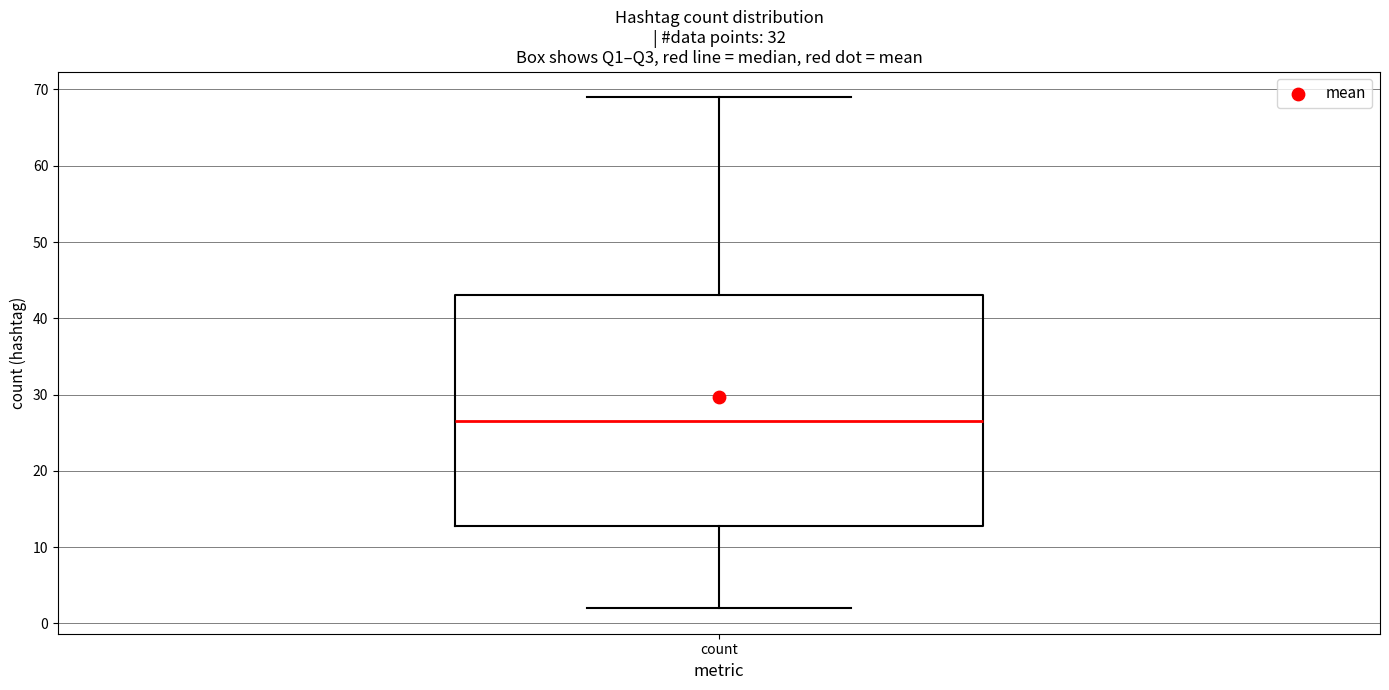

Read this box plot against the y-axis: the position of the median line, the range covered by the box, and the ends of both whiskers. The values are not printed on the chart, so give them approximately, as read against the axis.

median 27, box 13 to 43, whiskers 2 to 69